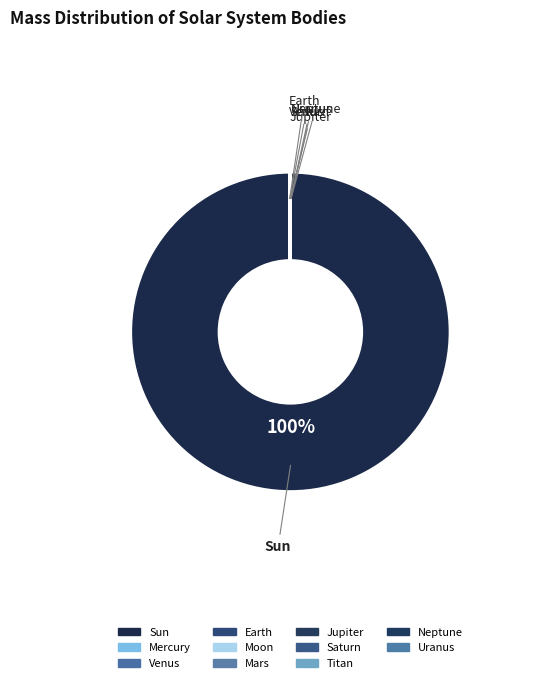

True or false: Mercury accounts for 0% of the total.

True